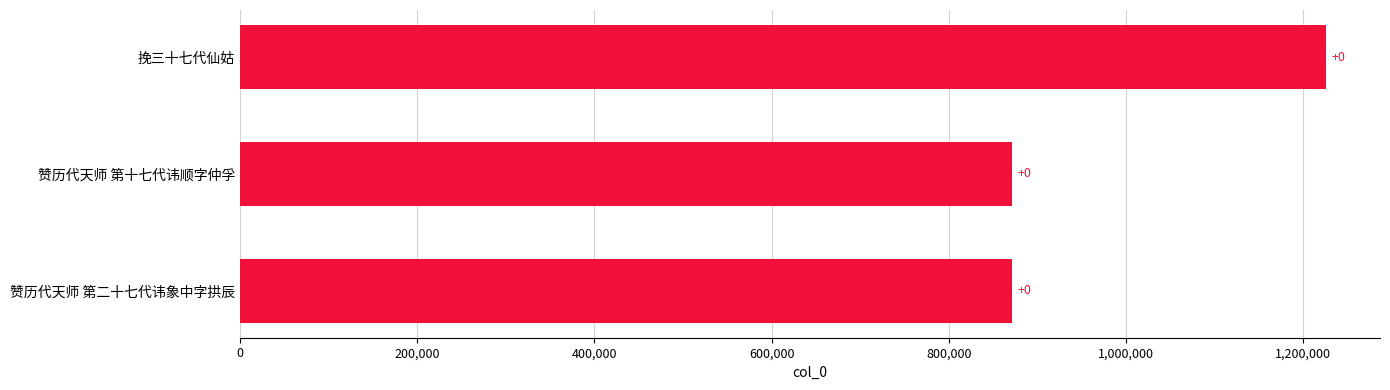

Does the chart contain stacked bars?

No